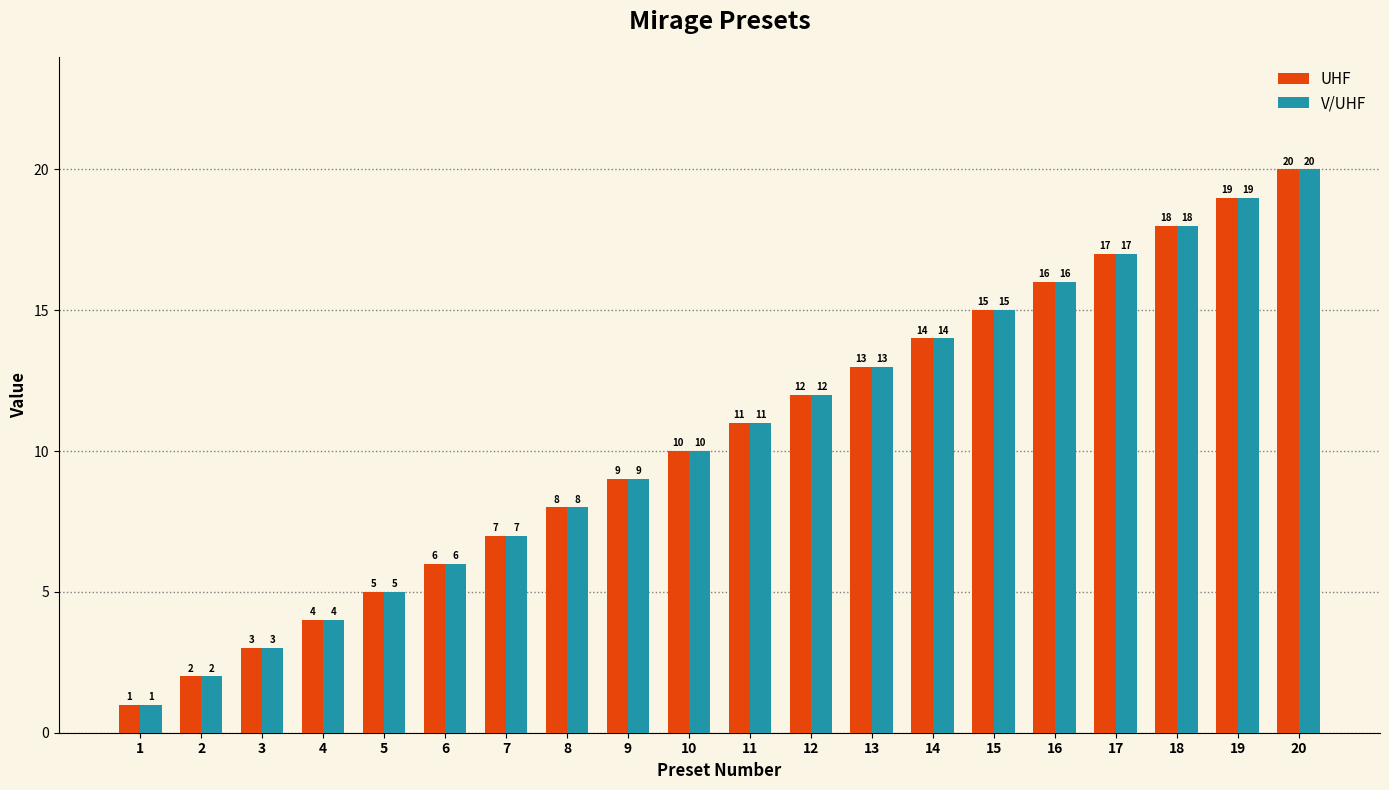

At which label is V/UHF closest to 10?

10